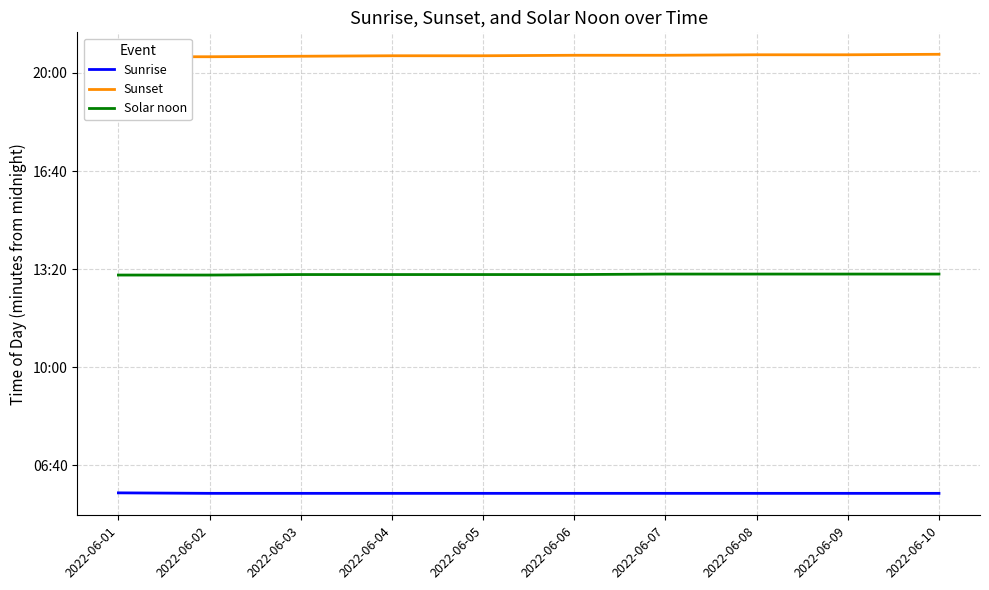

Reading left to right, what are all the values shown in this chart?

Sunrise: 2022-06-01=344	2022-06-02=343	2022-06-03=343	2022-06-04=343	2022-06-05=343	2022-06-06=343	2022-06-07=343	2022-06-08=343	2022-06-09=343	2022-06-10=343
Sunset: 2022-06-01=1233	2022-06-02=1233	2022-06-03=1234	2022-06-04=1235	2022-06-05=1235	2022-06-06=1236	2022-06-07=1236	2022-06-08=1237	2022-06-09=1237	2022-06-10=1238
Solar noon: 2022-06-01=788	2022-06-02=788	2022-06-03=789	2022-06-04=789	2022-06-05=789	2022-06-06=789	2022-06-07=790	2022-06-08=790	2022-06-09=790	2022-06-10=790